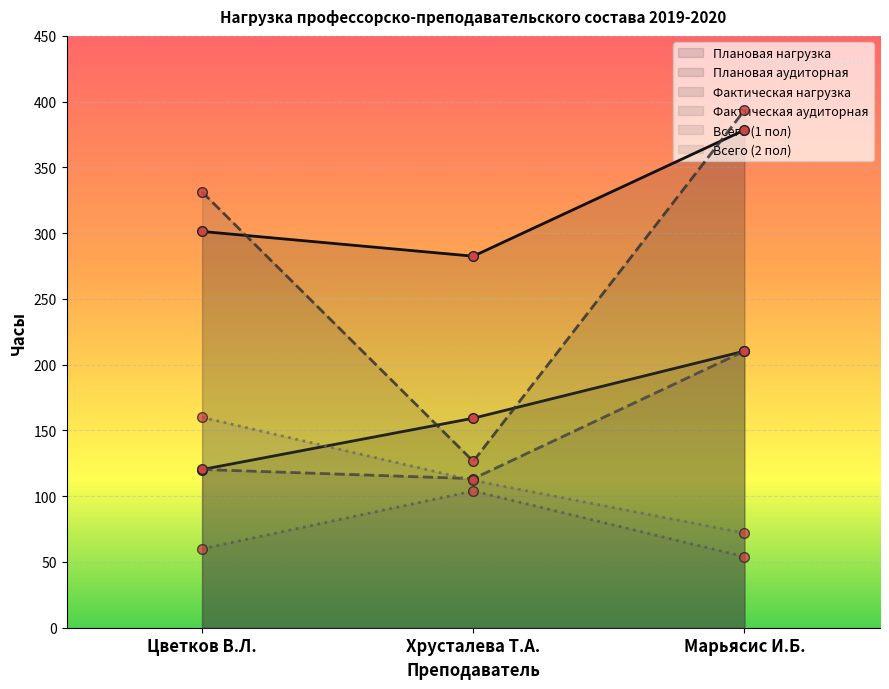

True or false: Всего (1 пол) has a value of 27.9 at Цветков В.Л..

False